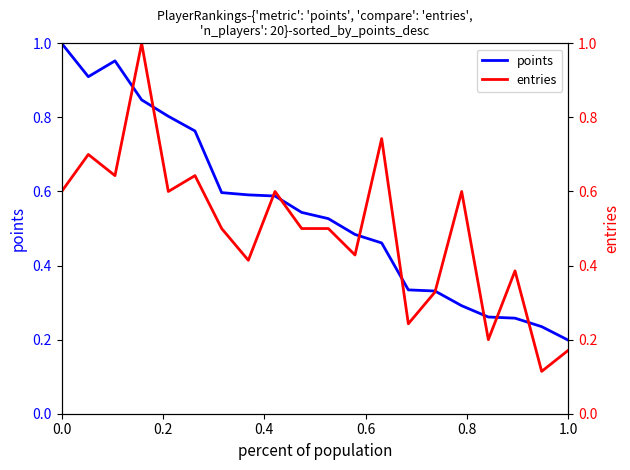

True or false: points has a value of 0.5 at 0.0.

False